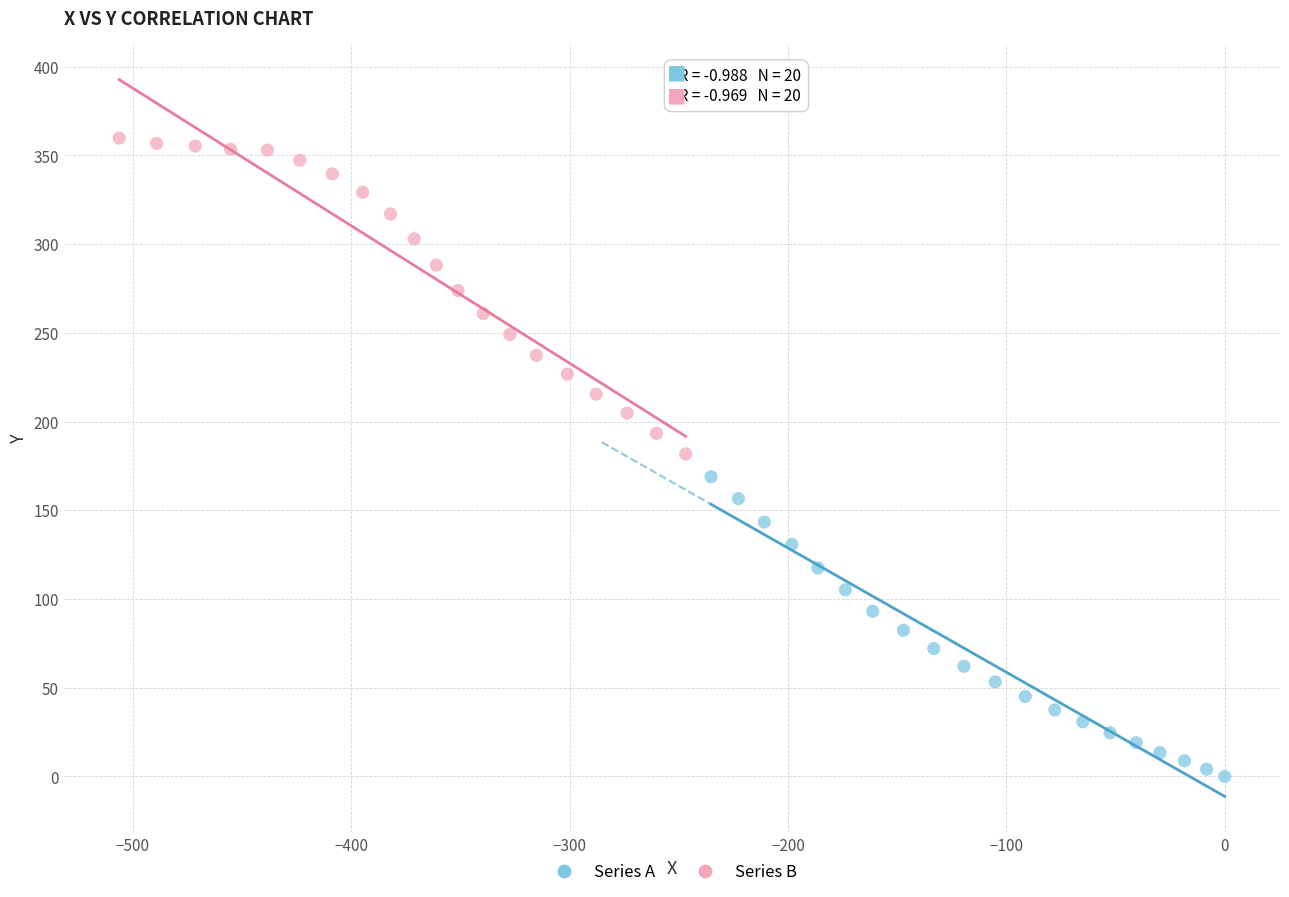

Which series reaches the minimum Y coordinate?

Series A